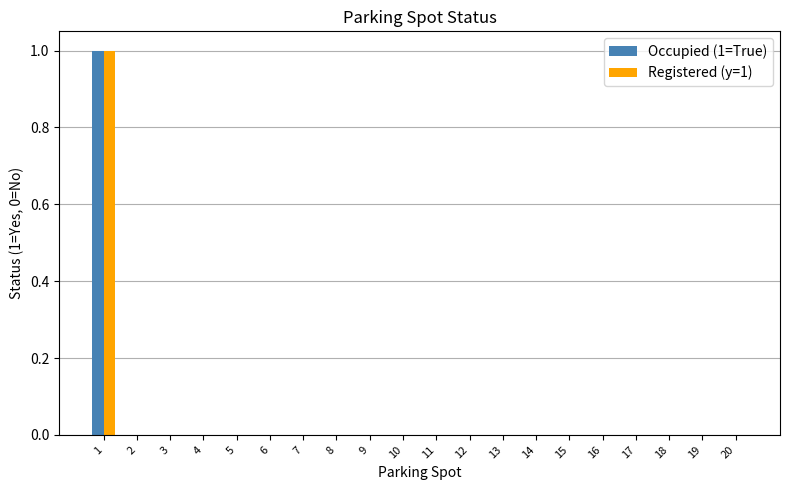

True or false: Occupied (1=True) has a value of -1 at 6.

False